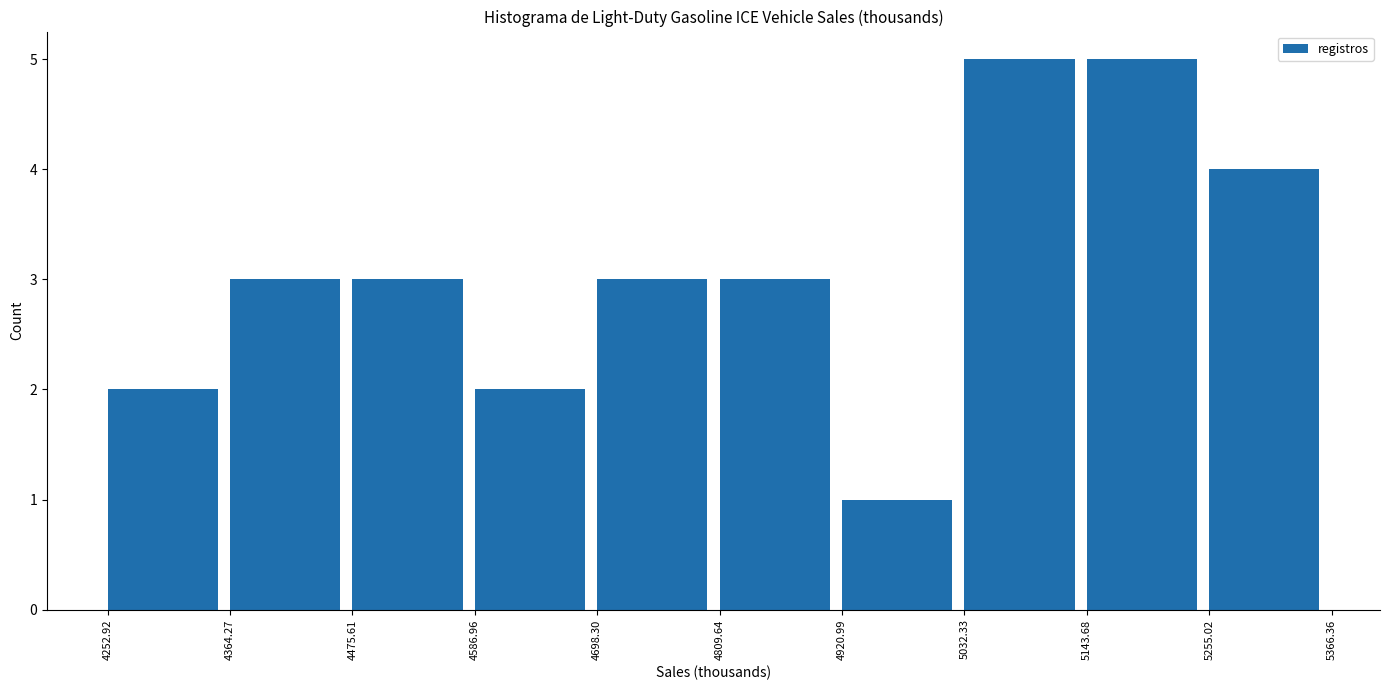

How tall is the bar that spans 4252.92 to 4364.27 on the x-axis? The values are not printed on the chart, so give them approximately, as read against the axis.

2